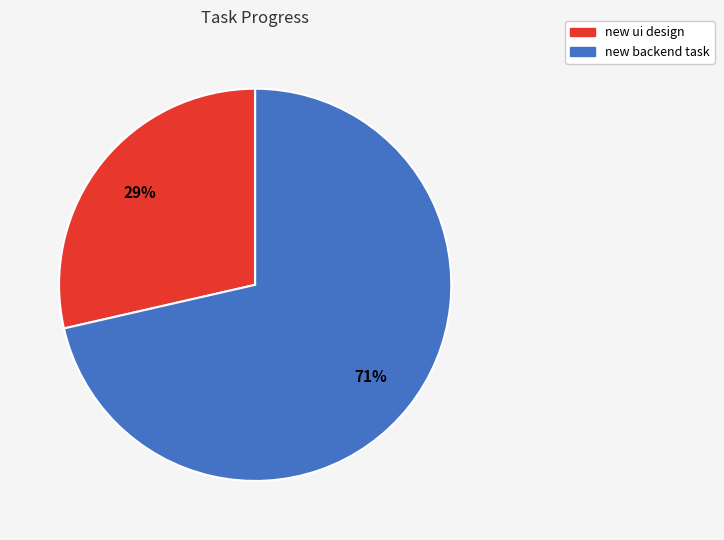

Does new backend task represent more than half of the total?

Yes